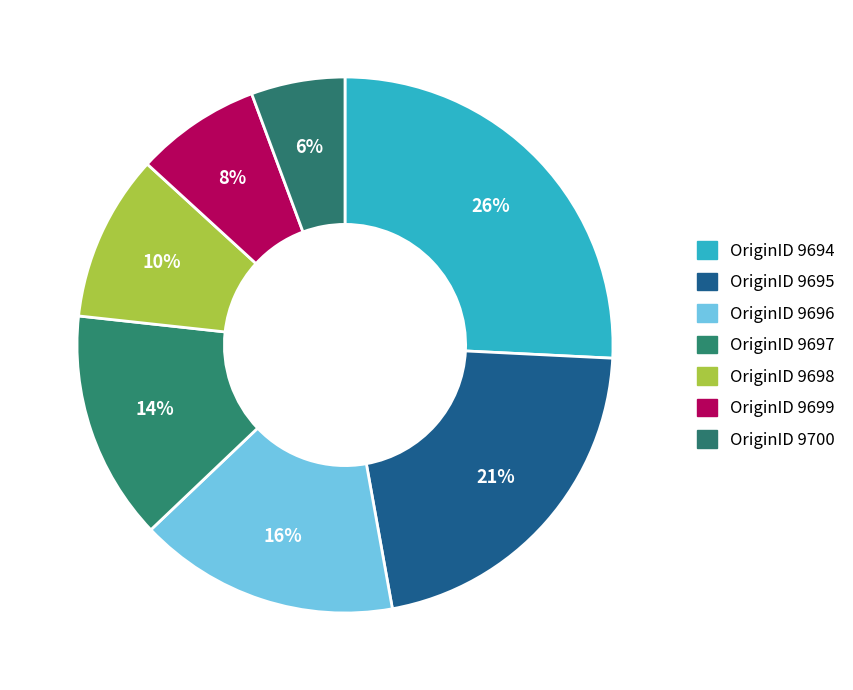

How many slices are in this pie chart?

7